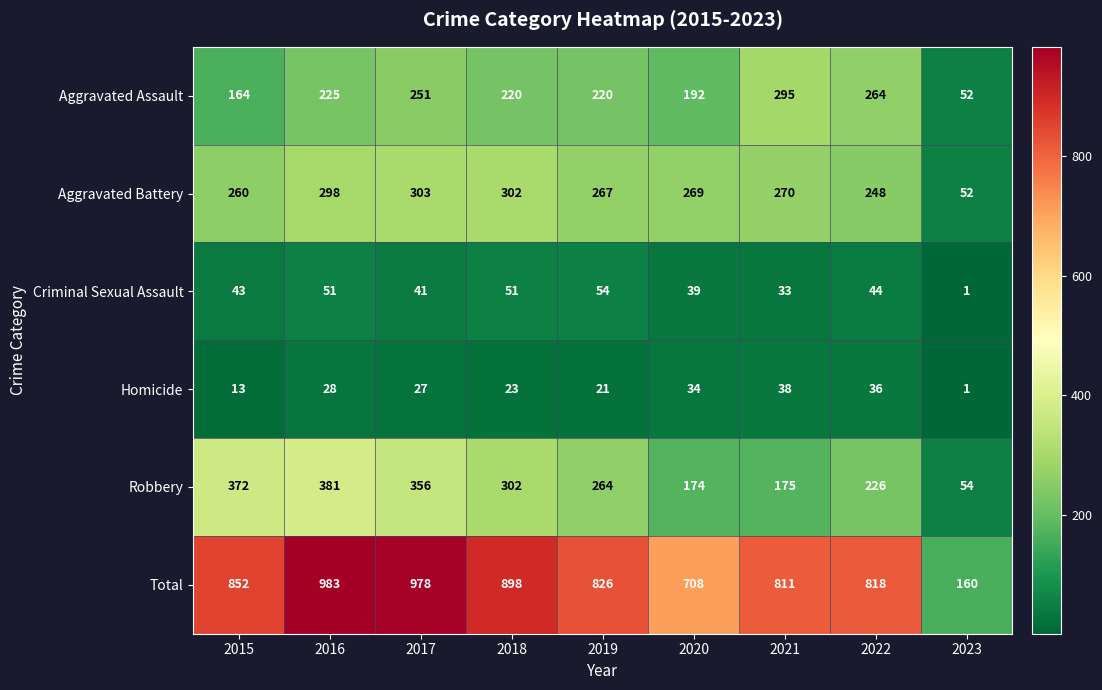

Rank the series by their maximum value, from highest to lowest.

Total, Robbery, Aggravated Battery, Aggravated Assault, Criminal Sexual Assault, Homicide